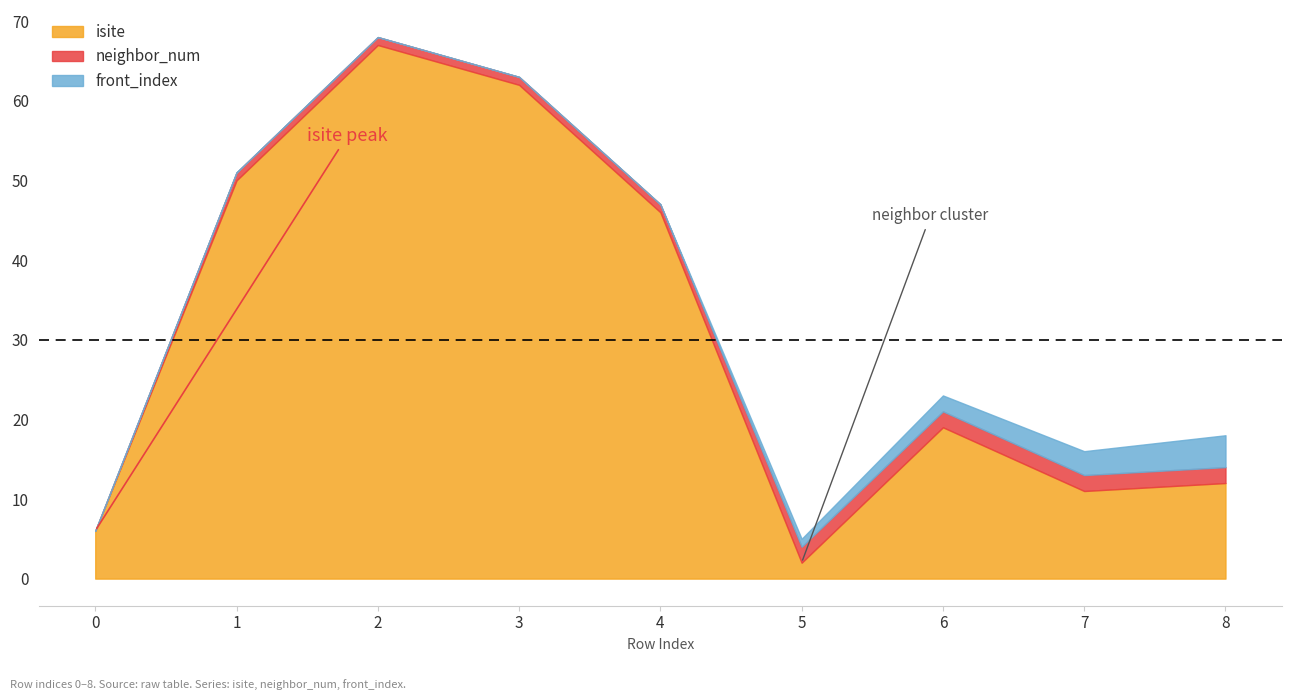

Which series has the largest total across all categories?

isite